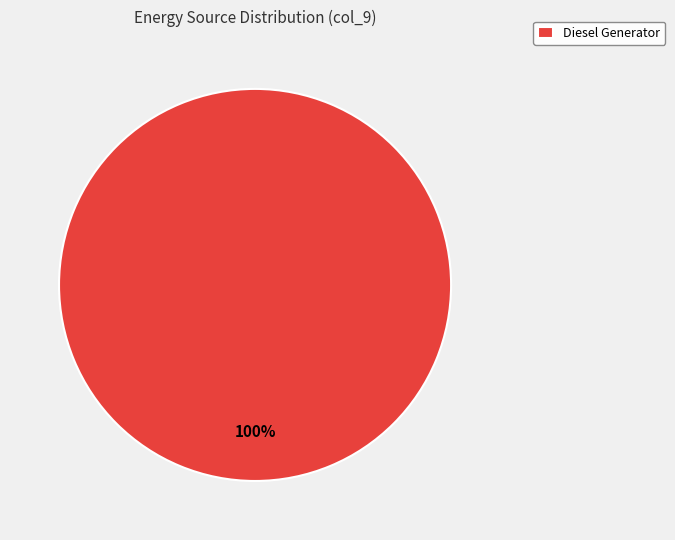

How many slices are in this pie chart?

1